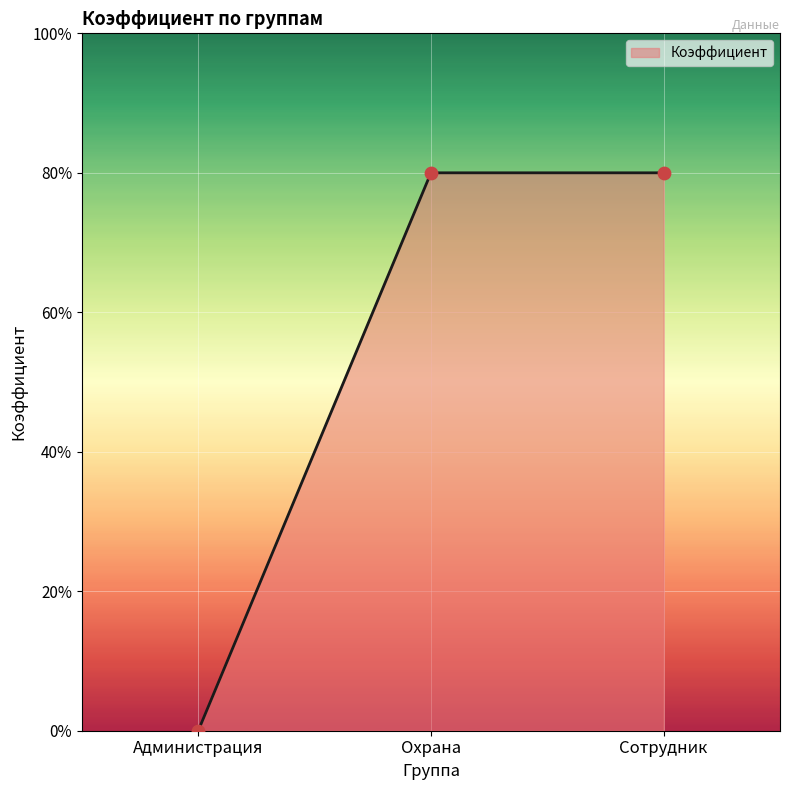

Between Сотрудник and Охрана, which is larger?

Сотрудник